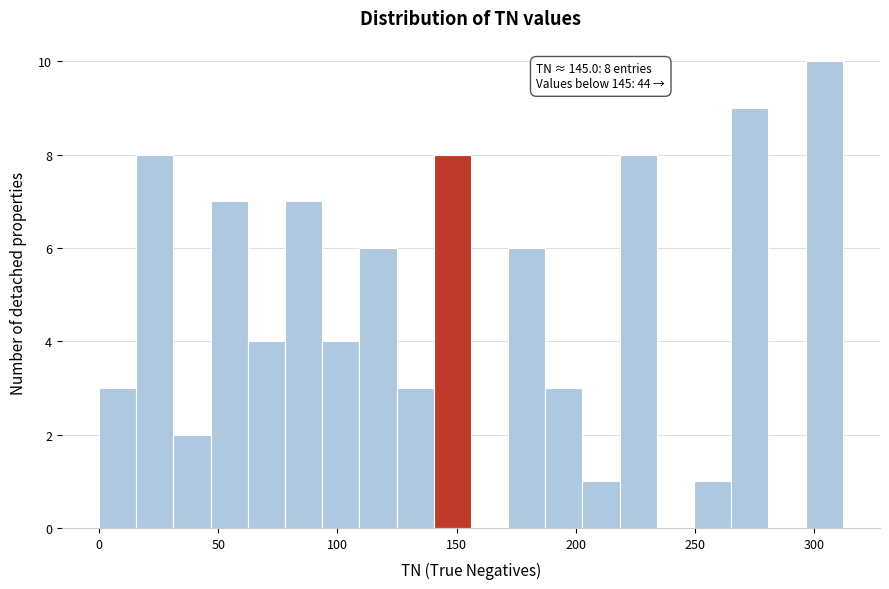

Around what value on the x-axis is the tallest bar? Give the approximate position of its centre, as read against the axis.

305